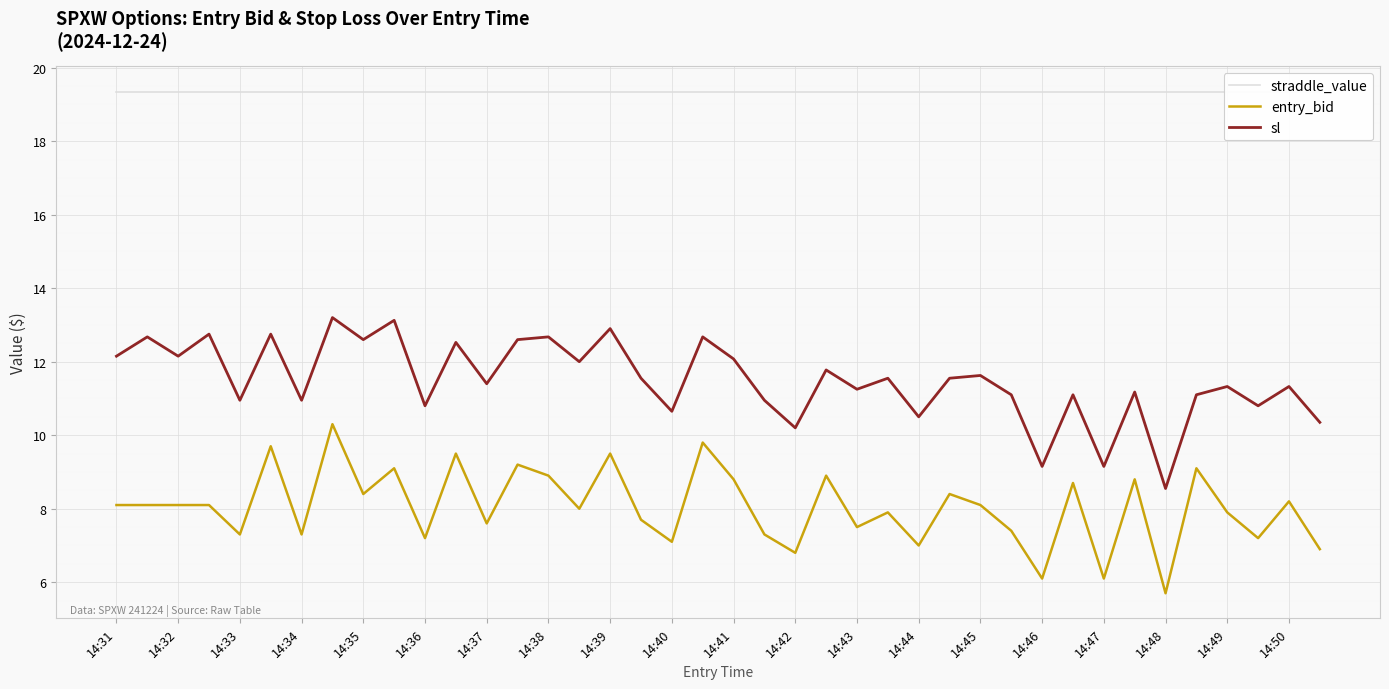

What is the total value across all series at 39?

36.6